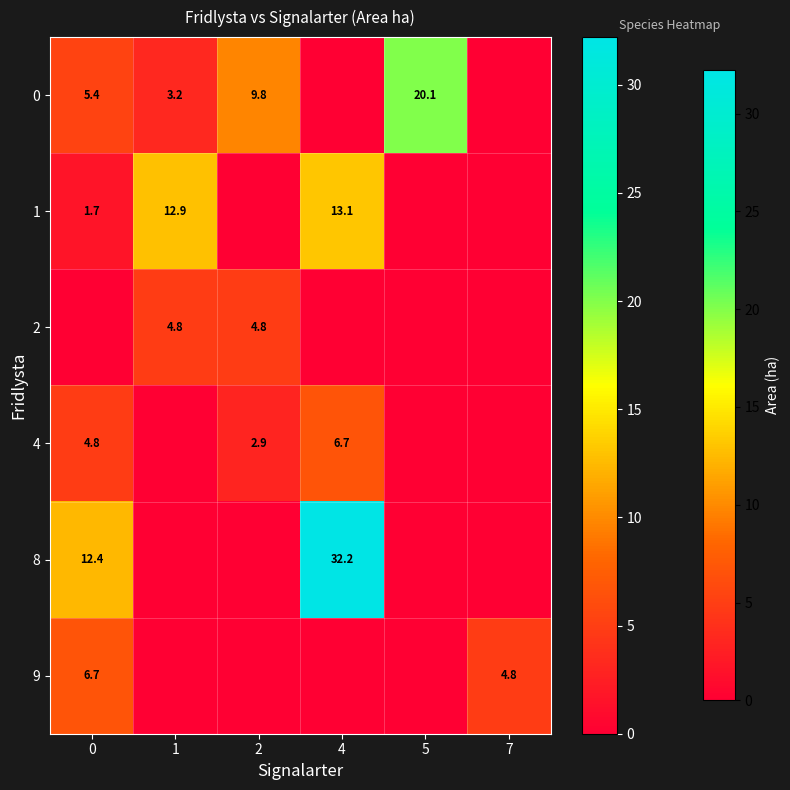

The value of 0 at 5 is 30.9. True or false?

False